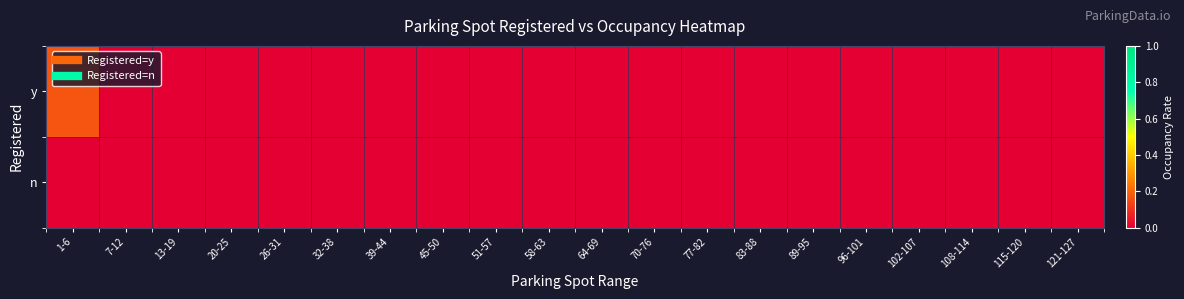

Rank the series by their average value, from highest to lowest.

y, n